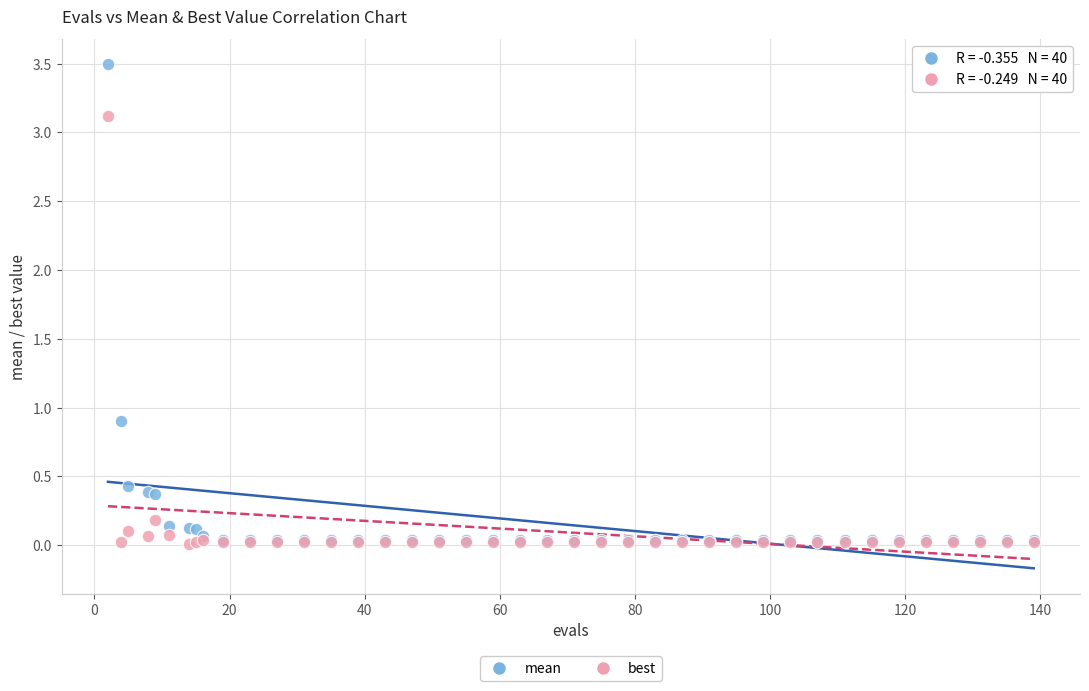

Across all series, what Y value is closest to 1?

0.9